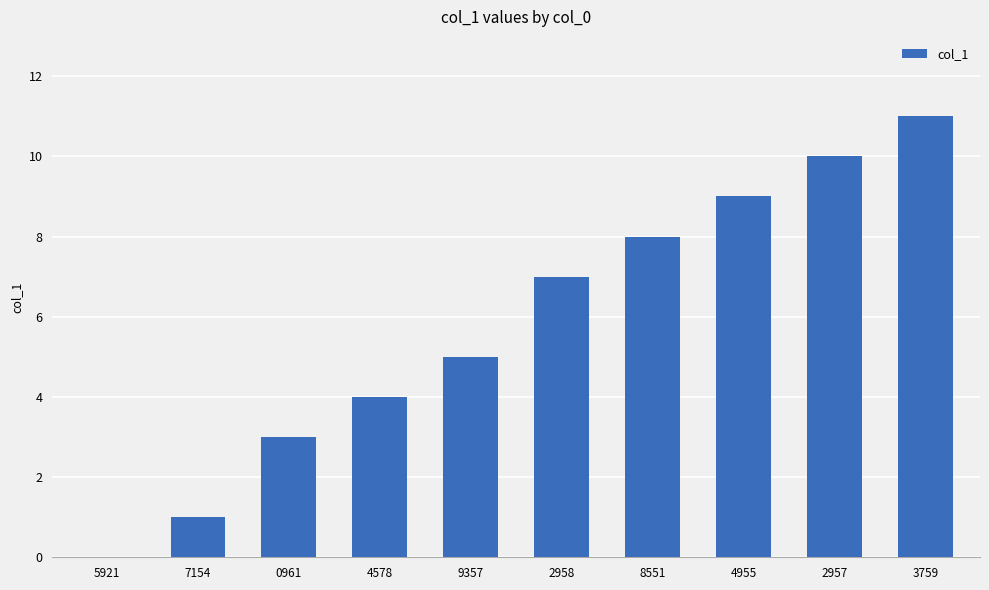

True or false: the data shows 4 at 2957.

False